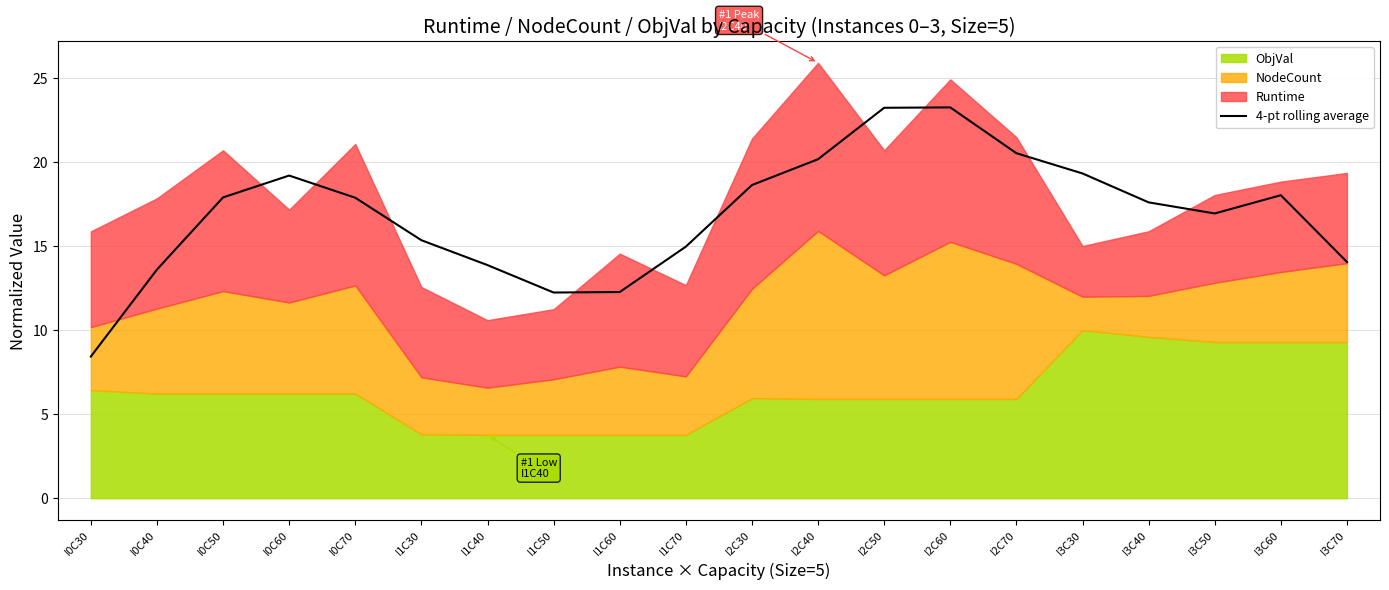

Is it true that 4-pt rolling average equals 17.9 at I0C70?

True